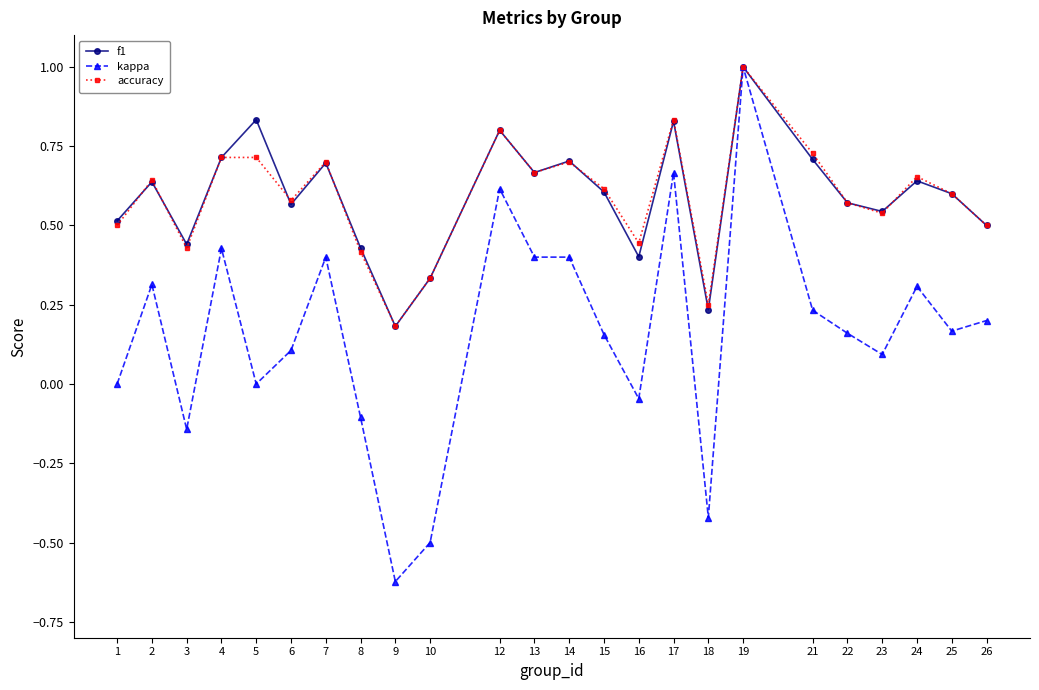

Where is accuracy nearest to the value 0?

9